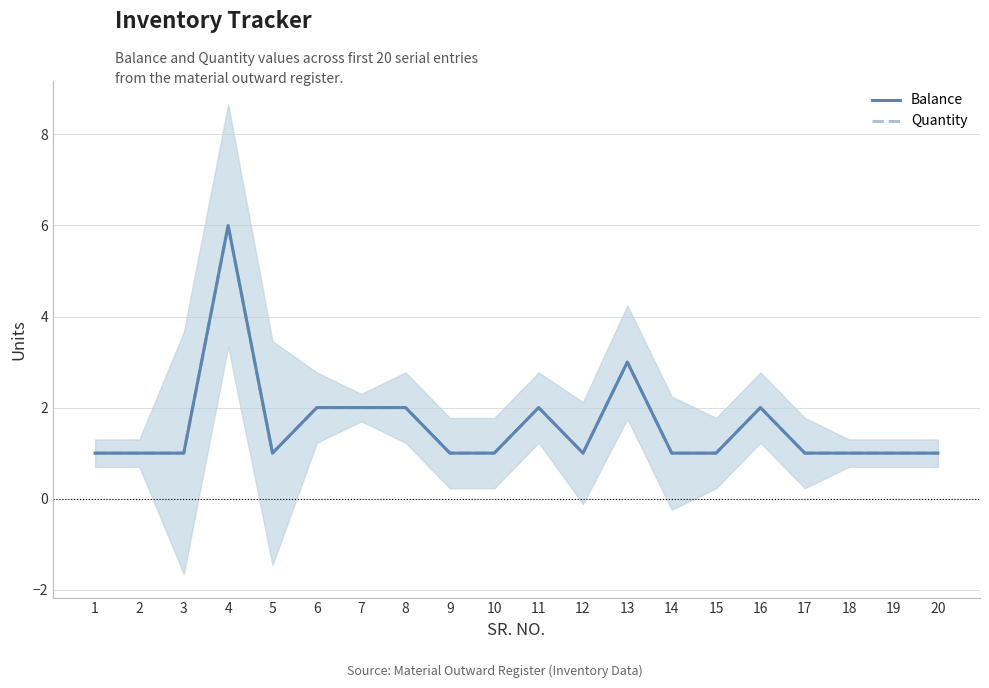

Which has a higher value, 18 or 11?

11